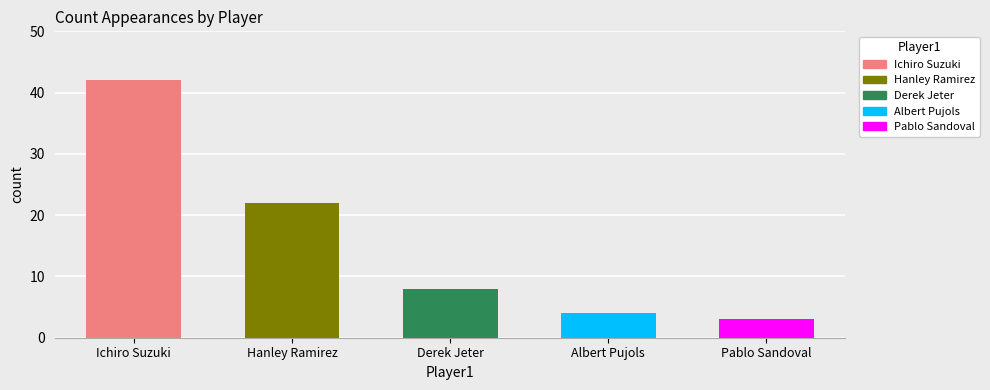

Does the chart contain any negative values?

No